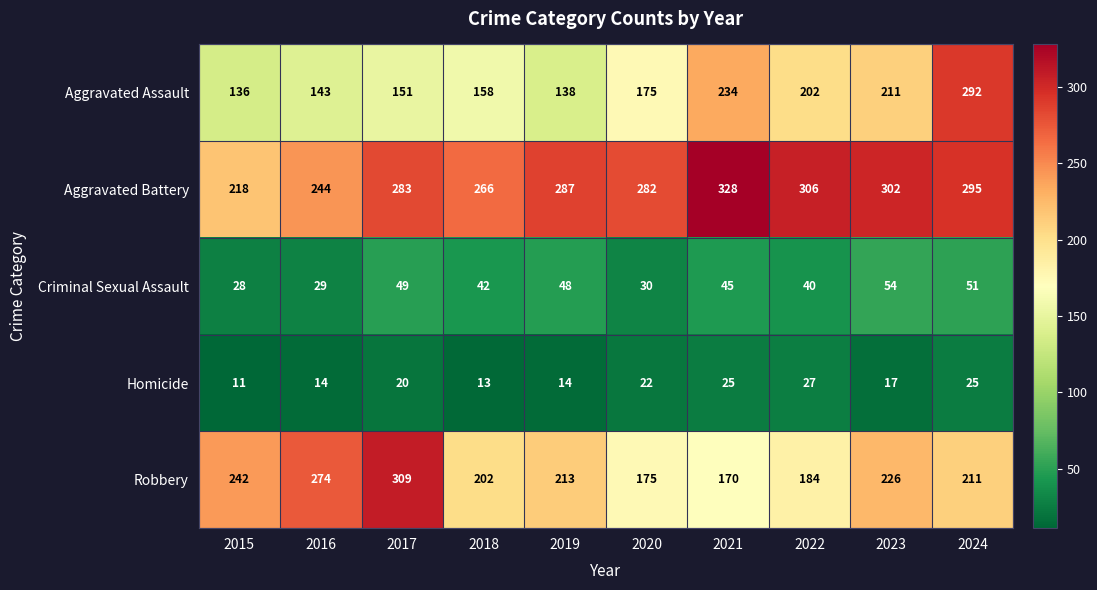

Which series has the widest spread of values?

Aggravated Assault